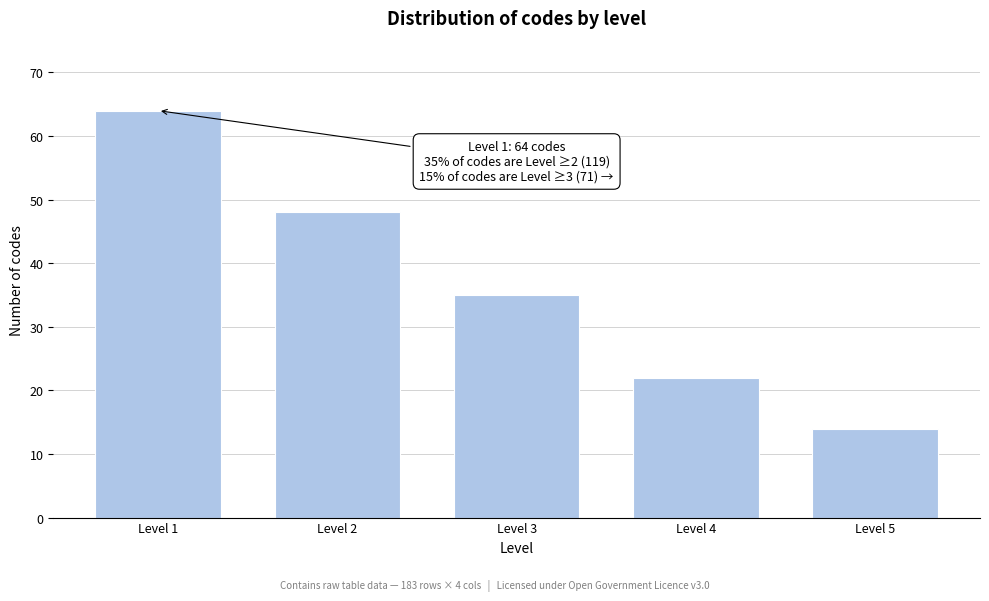

Reading right to left, list all the values displayed in this chart.

Level 5=14	Level 4=22	Level 3=35	Level 2=48	Level 1=64